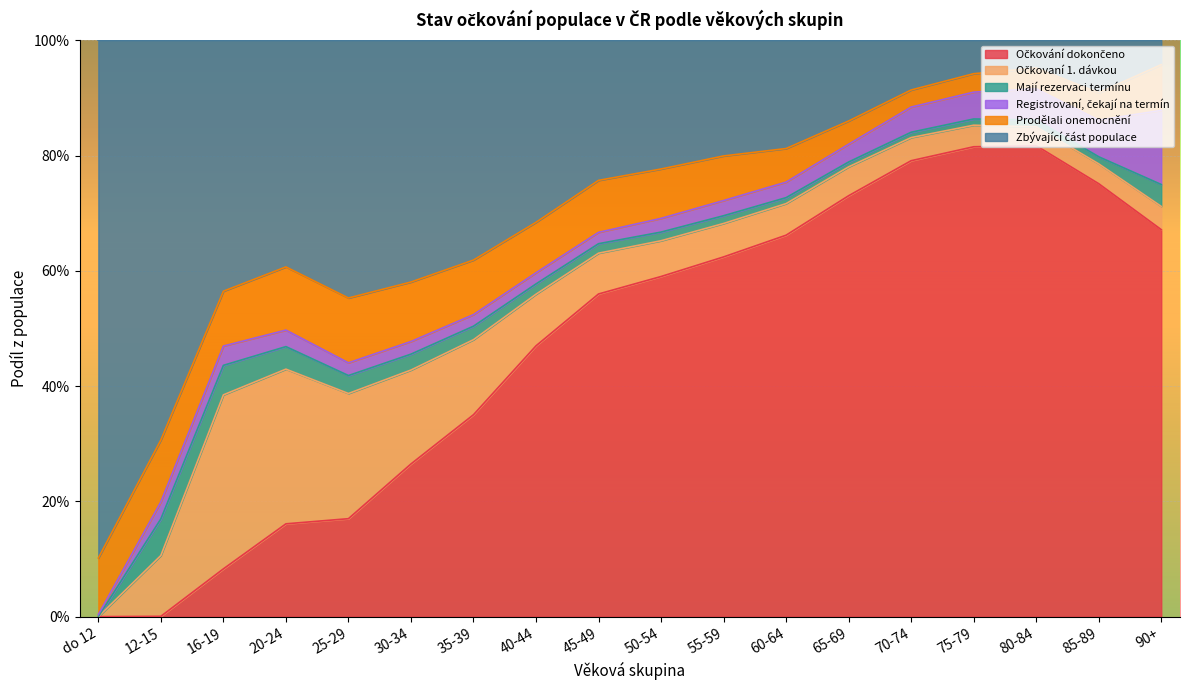

Rank the categories by Očkování dokončeno value from lowest to highest.

do 12, 12-15, 16-19, 20-24, 25-29, 30-34, 35-39, 40-44, 45-49, 50-54, 55-59, 60-64, 90+, 65-69, 85-89, 70-74, 75-79, 80-84